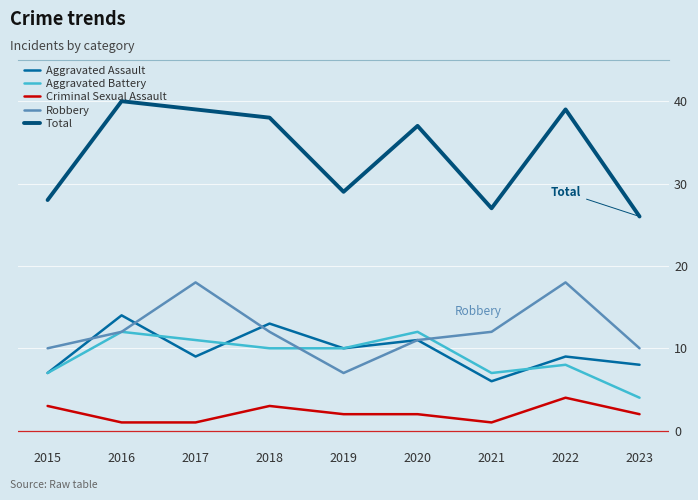

The Criminal Sexual Assault series shows 1 at 2015. True or false?

False